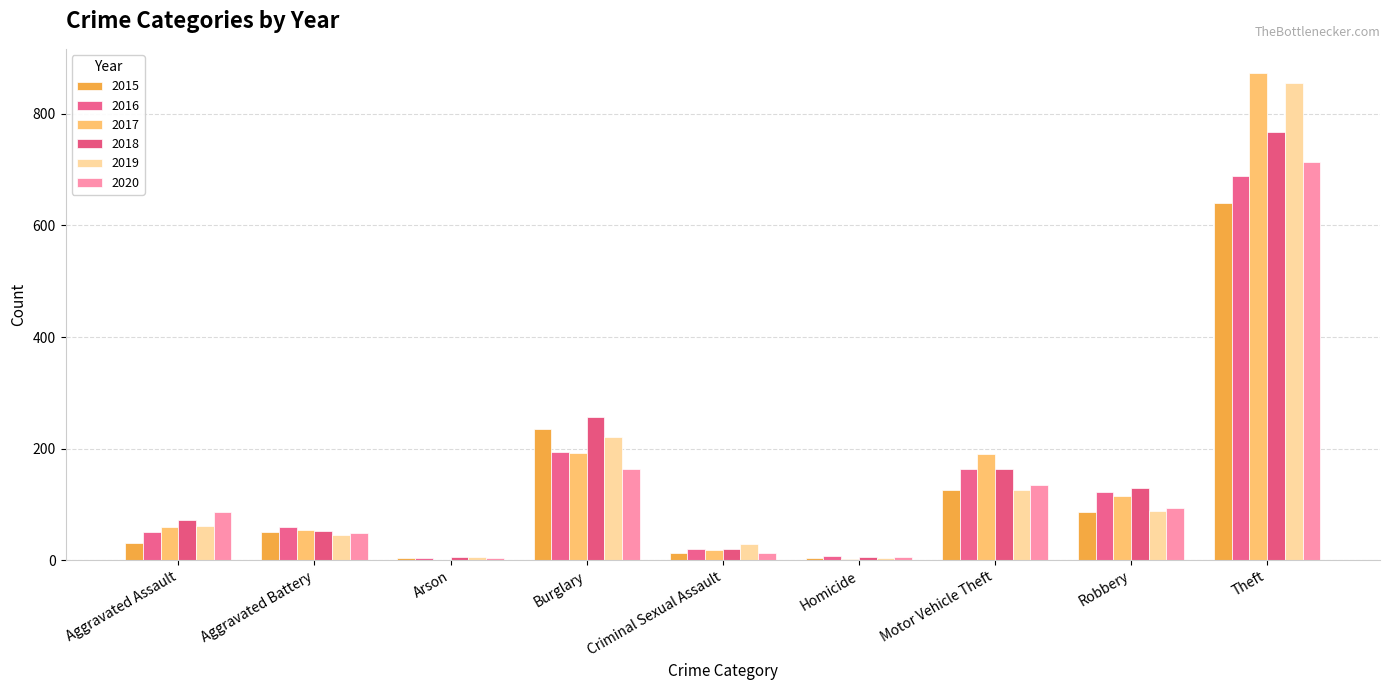

True or false: 2020 has a value of 94 at Robbery.

True